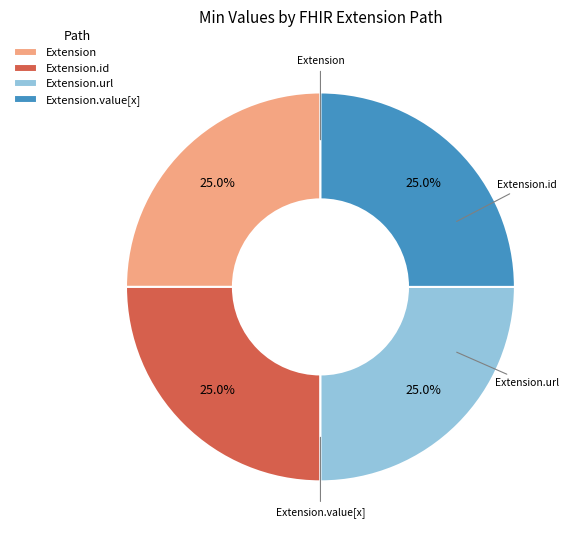

Count the number of slices in the pie.

4